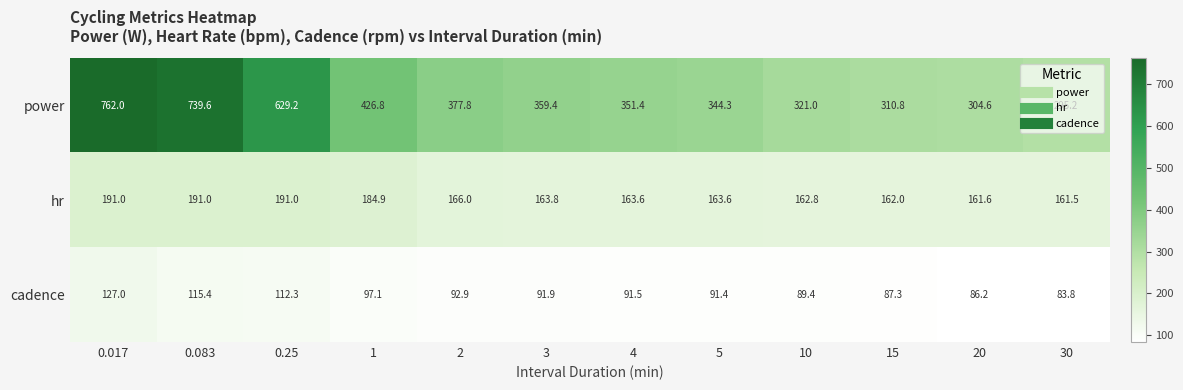

Is it true that cadence equals 91.5 at 4?

True